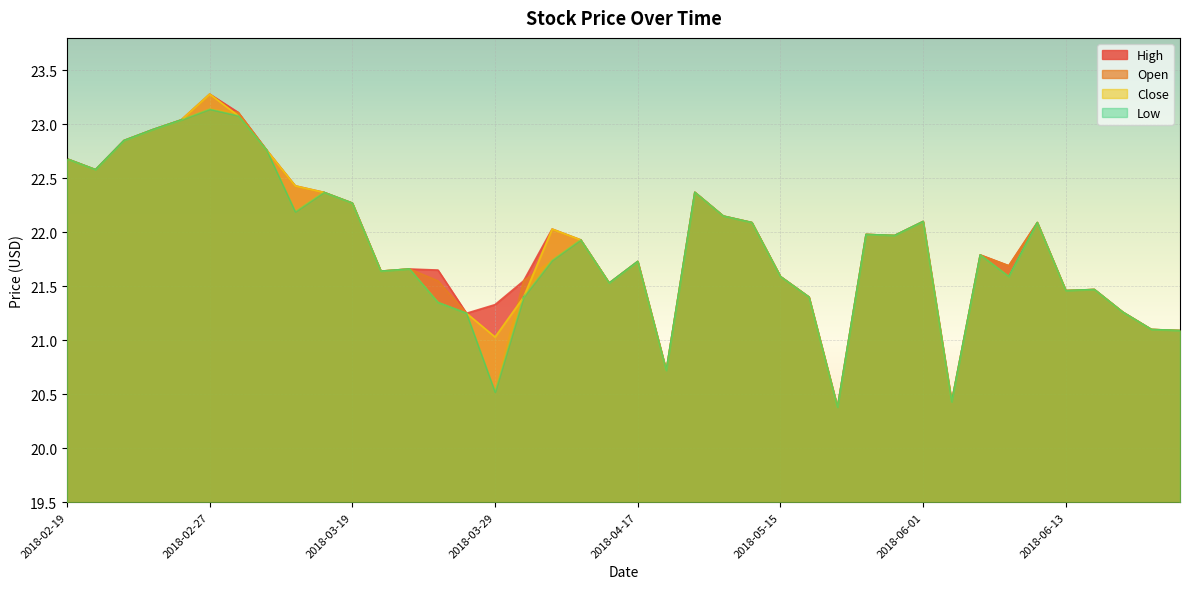

Is the value of Low at 2018-04-03 greater than the value of High at 2018-06-11?

No